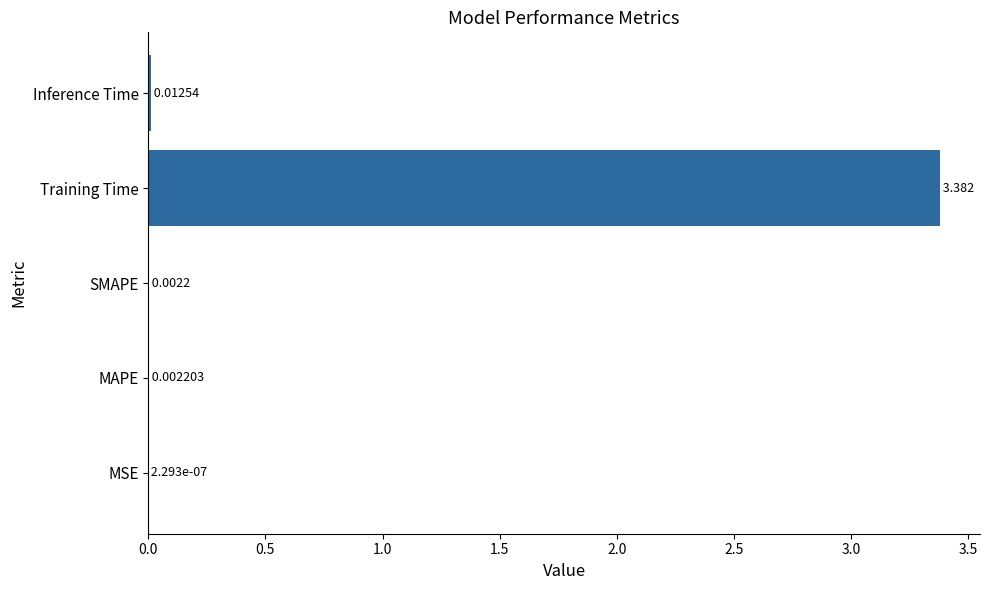

Where is the data nearest to the value 1?

Inference Time